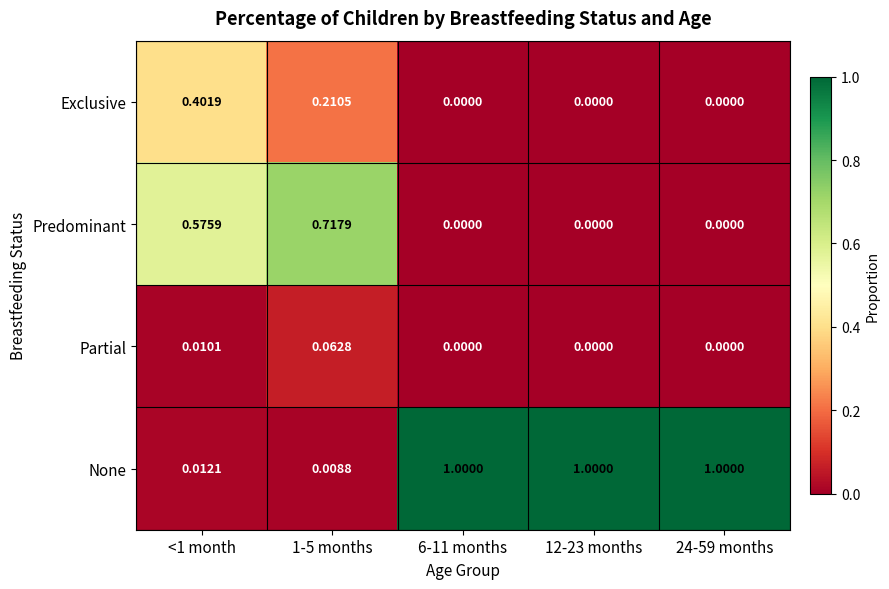

Rank the series by their maximum value, from highest to lowest.

None, Predominant, Exclusive, Partial